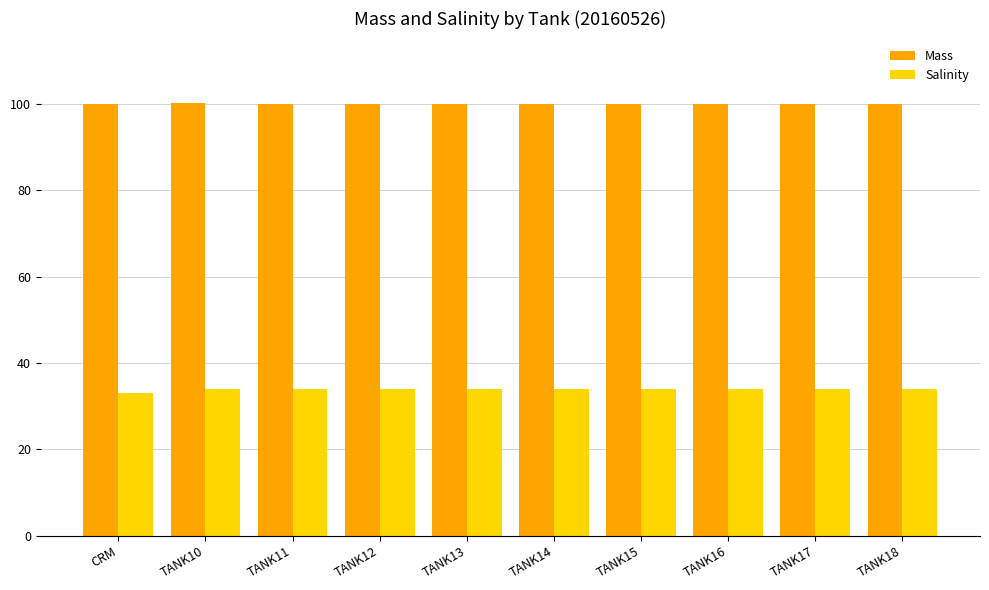

What is the label of the 10th bar from the left?

TANK18